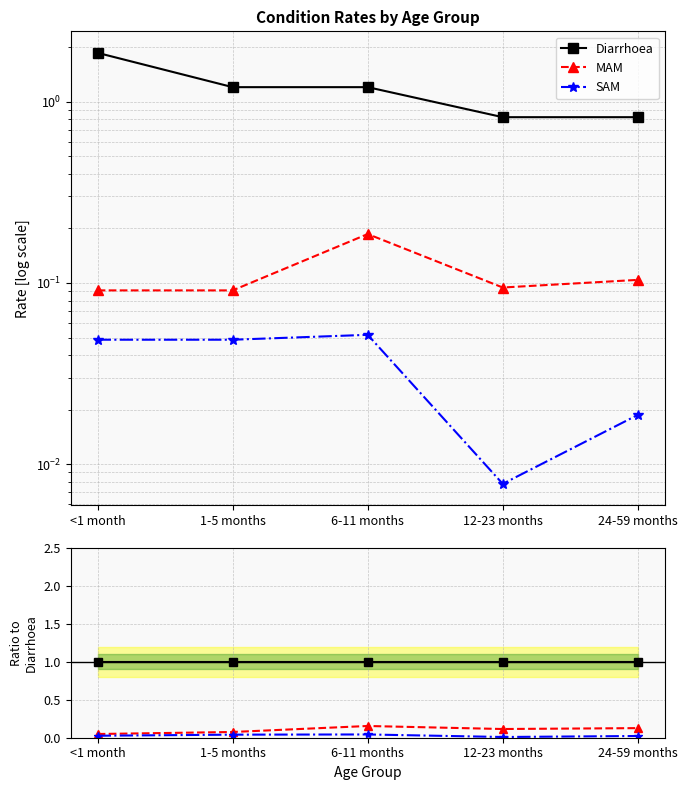

True or false: SAM has more than 2 interior local peaks.

False